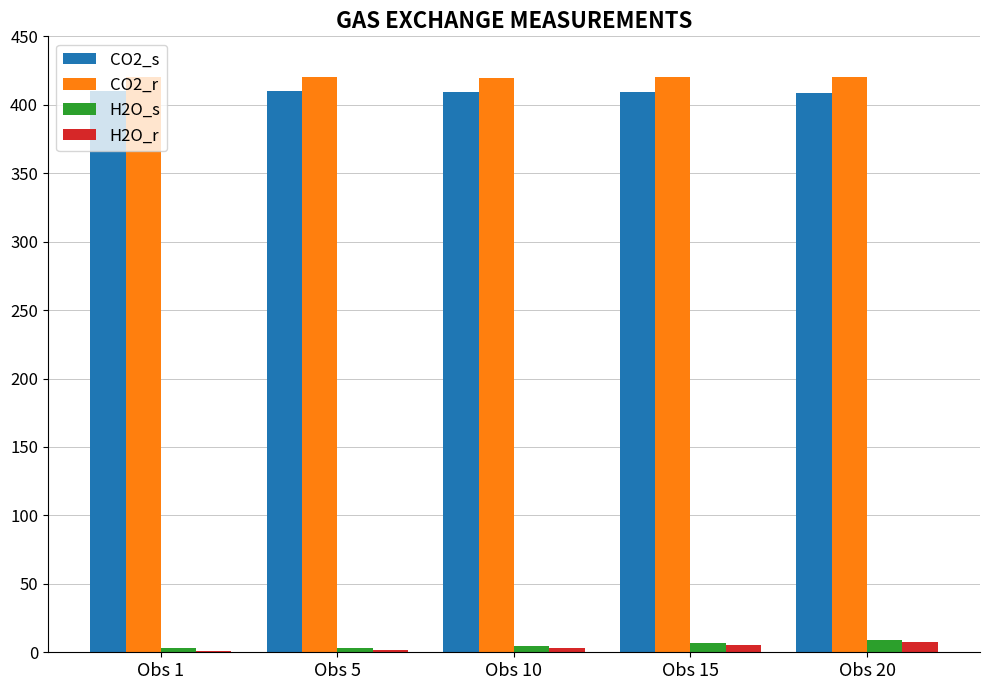

The CO2_s series shows 409.1 at Obs 15. True or false?

True